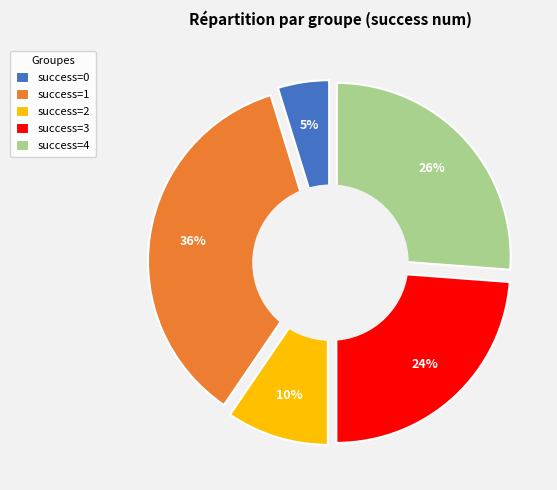

Is there a majority slice in this chart?

No